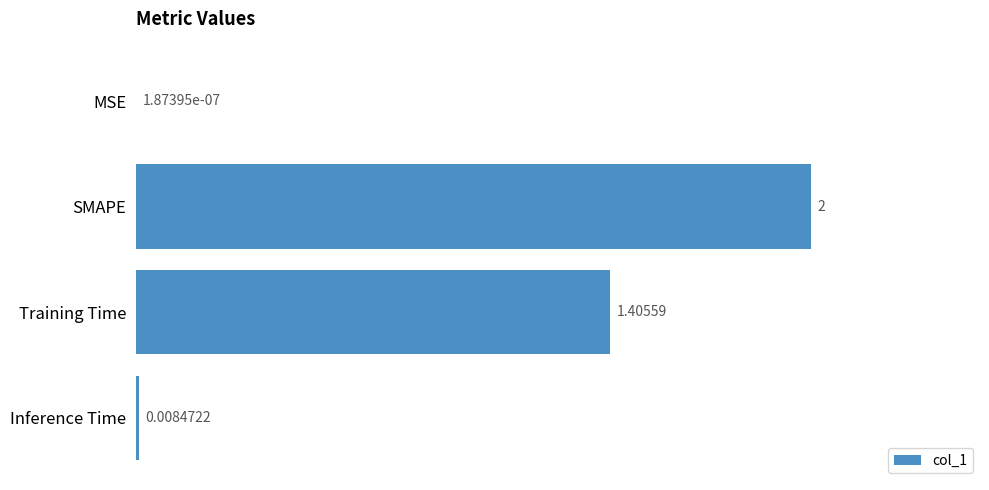

Are the bars horizontal?

Yes